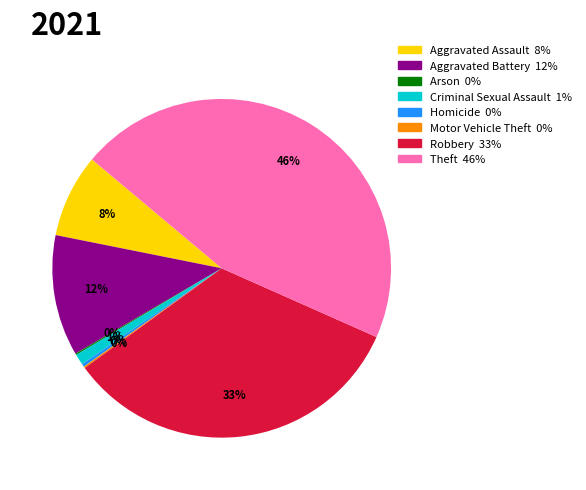

To the nearest percent, what is the average slice percentage?

12%